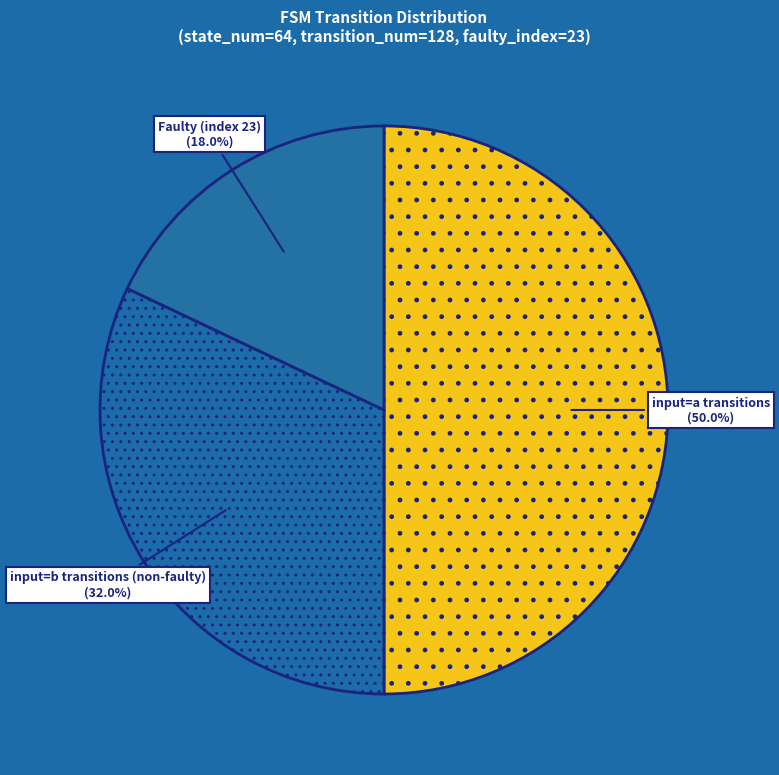

Which slice is the smallest?

Faulty (index 23)